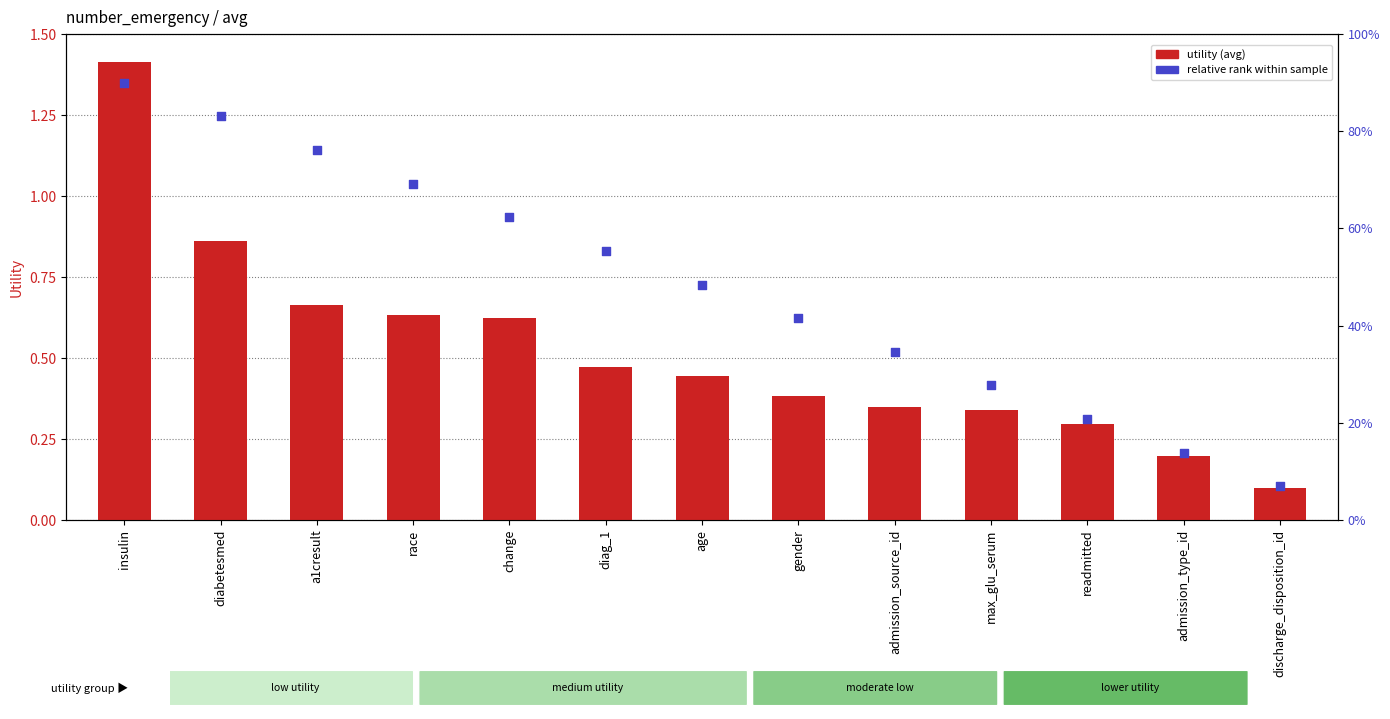

What is the total value across all series at discharge_disposition_id?

0.2